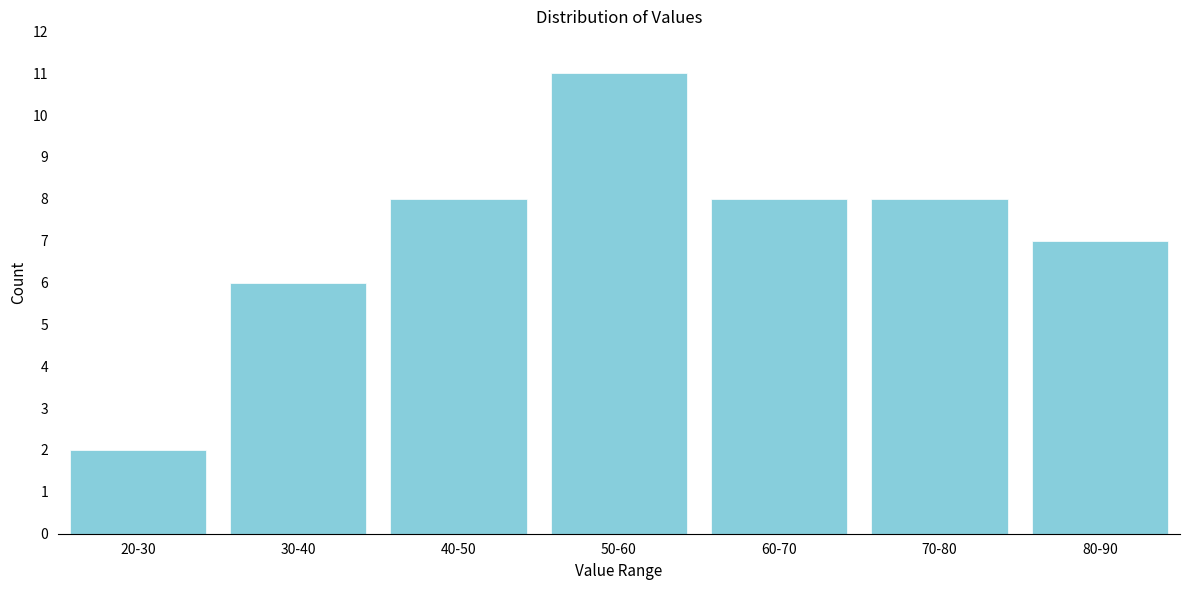

Reading left to right, list all the values displayed in this chart.

20-30=2	30-40=6	40-50=8	50-60=11	60-70=8	70-80=8	80-90=7